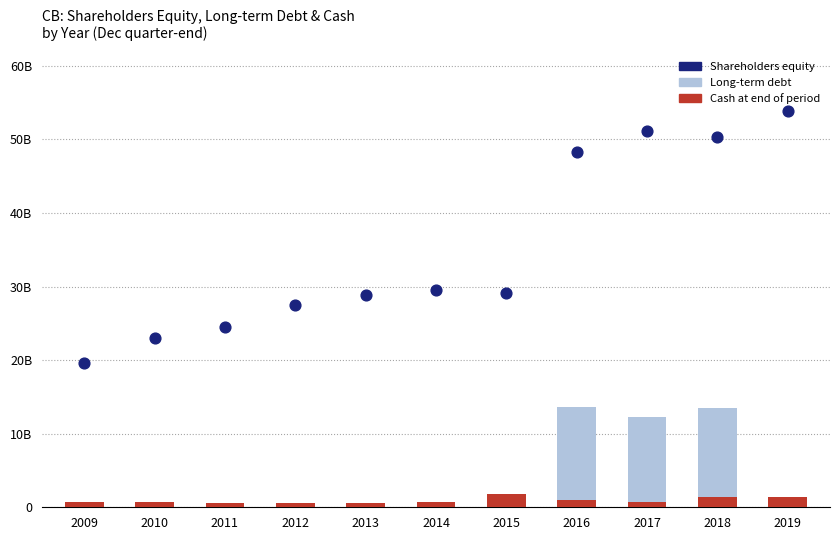

Which series has the largest total across all categories?

Shareholders equity